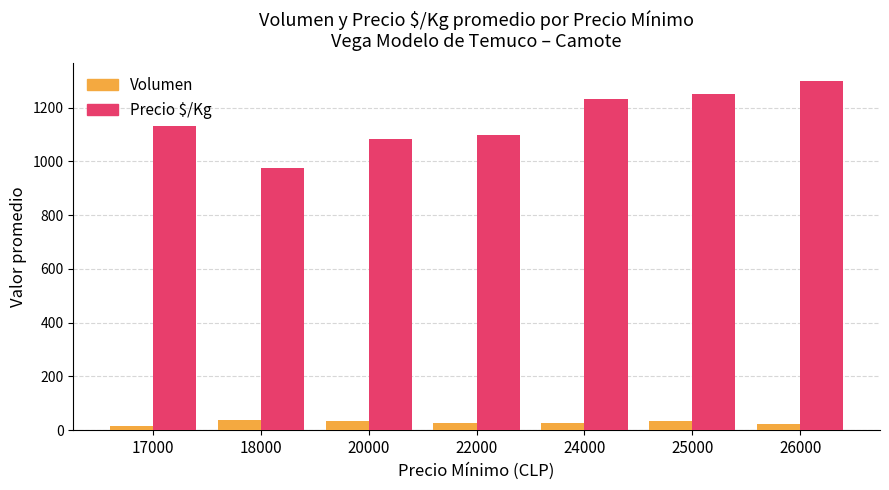

What is the difference between the Volumen values at 22000 and 26000?

4.8